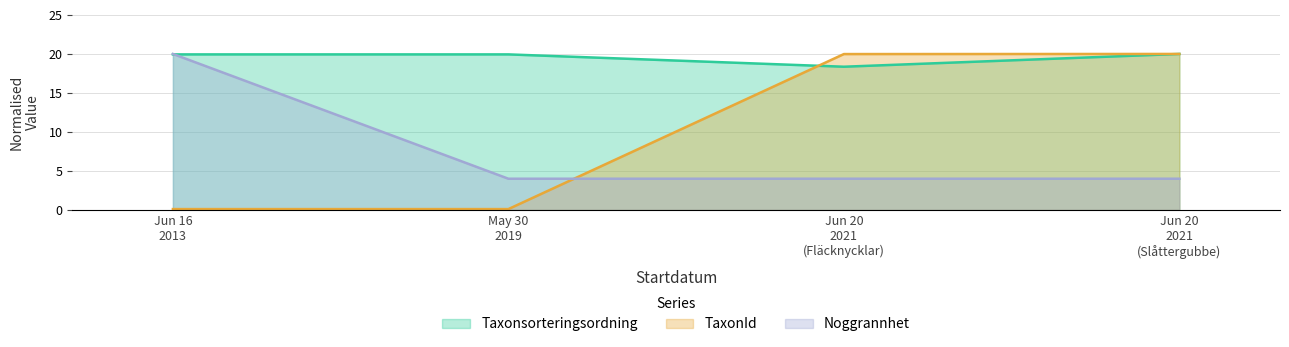

How many values in the Noggrannhet series exceed 4?

1